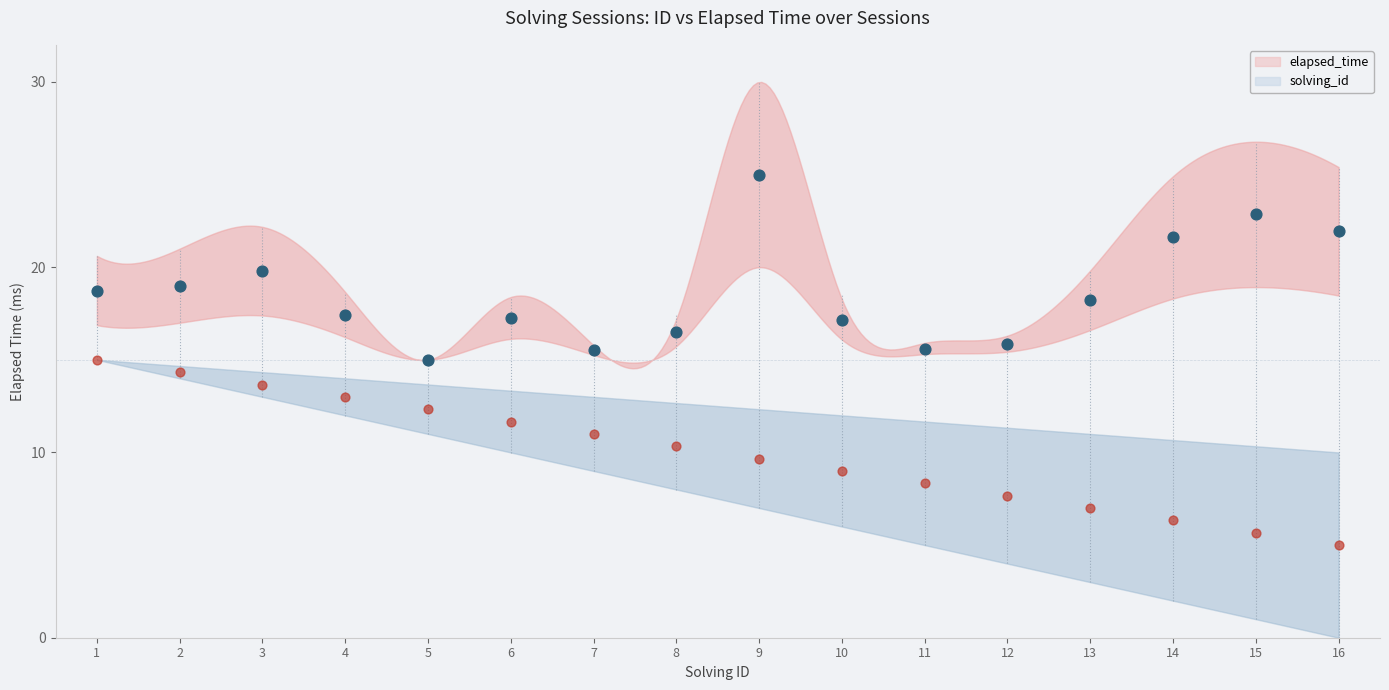

Which series reaches the maximum Y coordinate?

elapsed_time